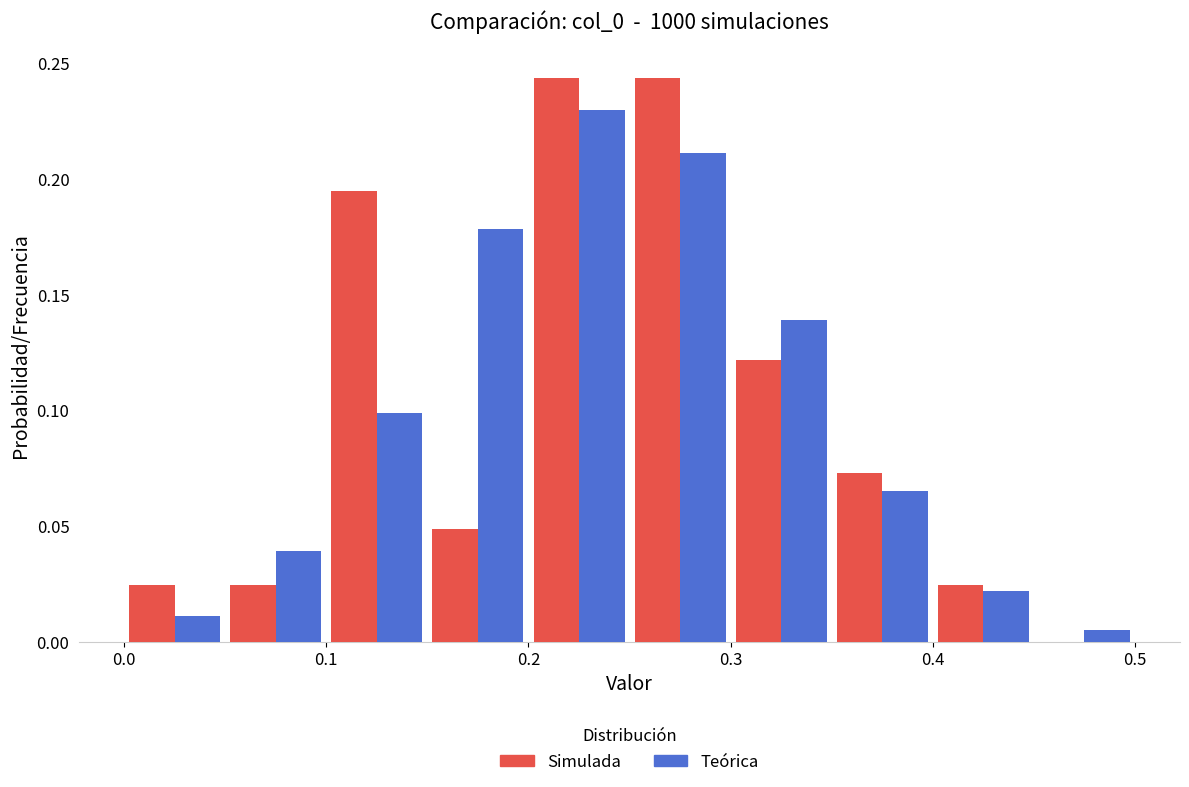

What is the height of the Teórica bar covering 0.45 to 0.50 on the x-axis? The values are not printed on the chart, so give them approximately, as read against the axis.

0.005